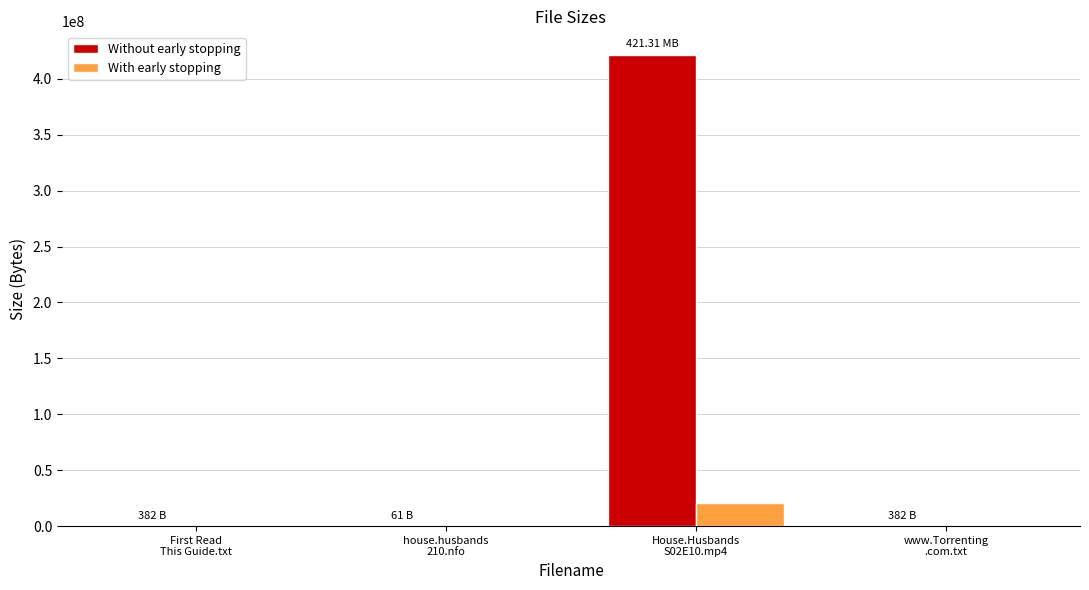

Which series has the largest total across all categories?

Without early stopping